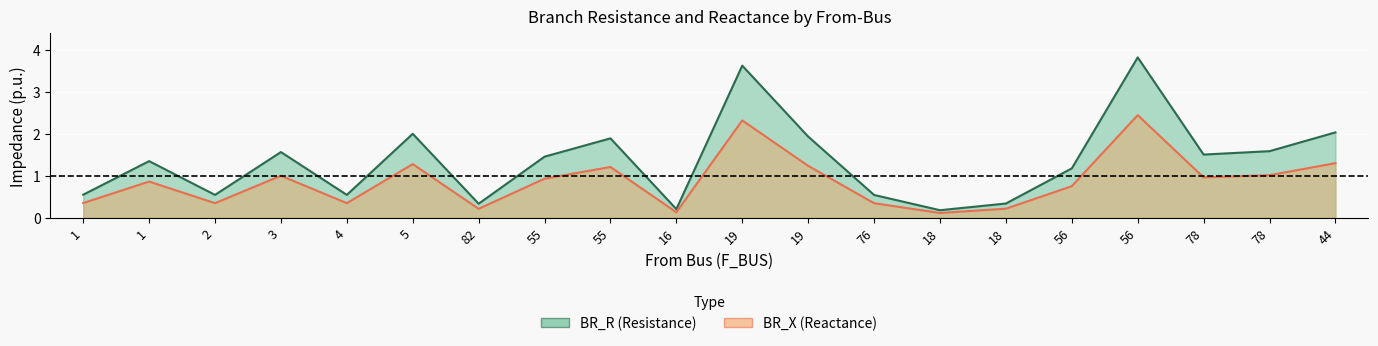

What is the greatest value displayed?

3.8